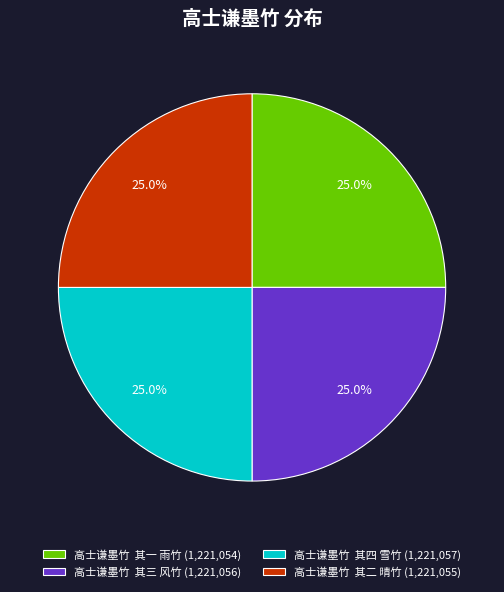

Is there a majority slice in this chart?

No